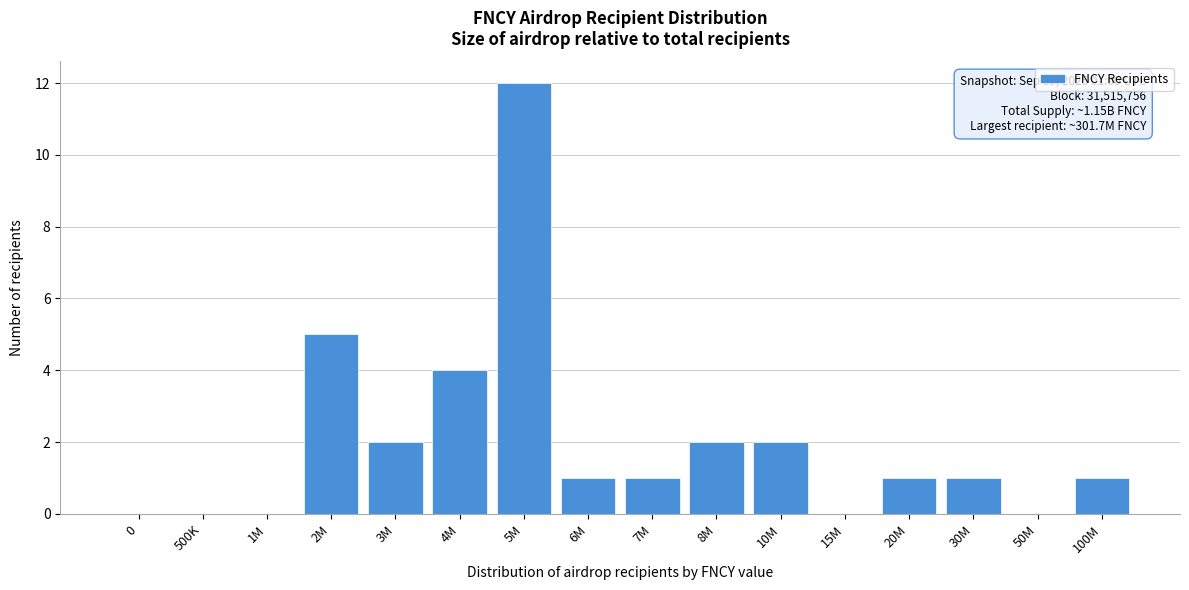

Reading left to right, extract all data points from this chart.

0=0	500K=0	1M=0	2M=5	3M=2	4M=4	5M=12	6M=1	7M=1	8M=2	10M=2	15M=0	20M=1	30M=1	50M=0	100M=1